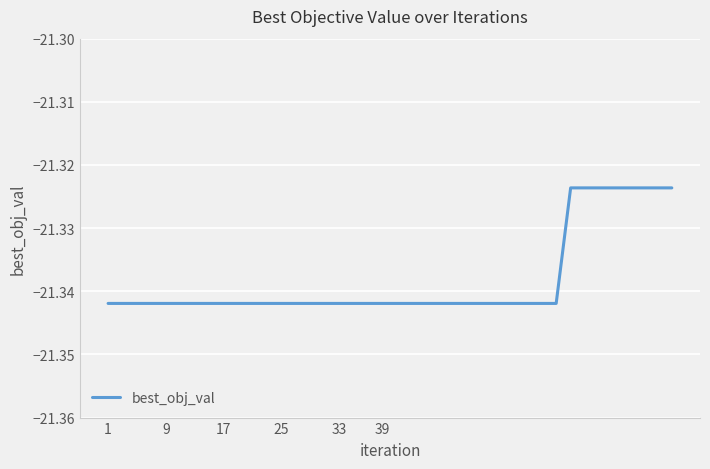

Reading right to left, what are all the values shown in this chart?

-21.3	-21.3	-21.3	-21.3	-21.3	-21.3	-21.3	-21.3	-21.3	-21.3	-21.3	-21.3	-21.3	-21.3	-21.3	-21.3	-21.3	-21.3	-21.3	-21.3	-21.3	-21.3	-21.3	-21.3	-21.3	-21.3	-21.3	-21.3	-21.3	-21.3	-21.3	-21.3	-21.3	-21.3	-21.3	-21.3	-21.3	-21.3	-21.3	-21.3